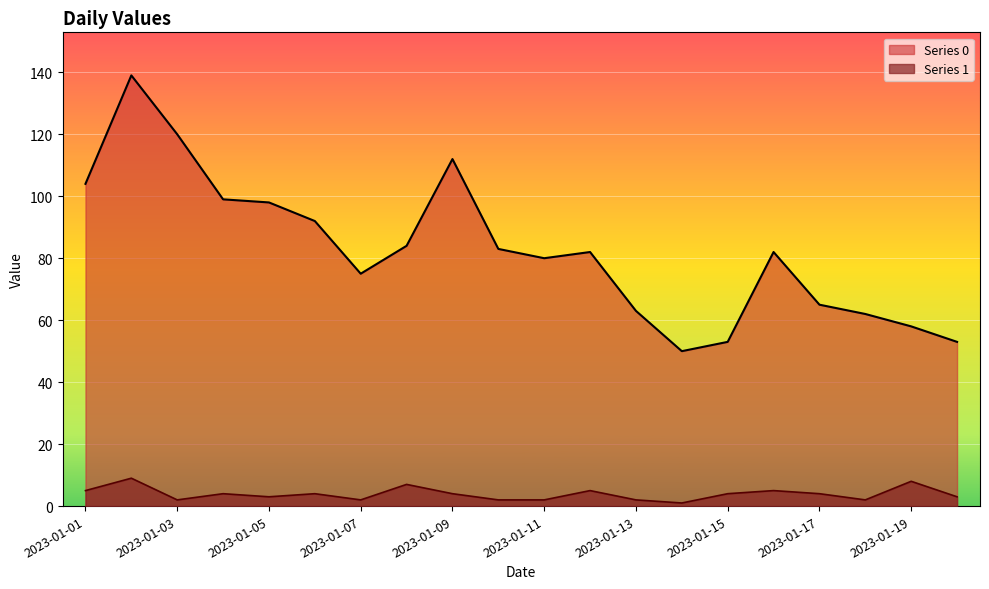

True or false: Series 1 has a value of 2 at 2023-01-05.

False